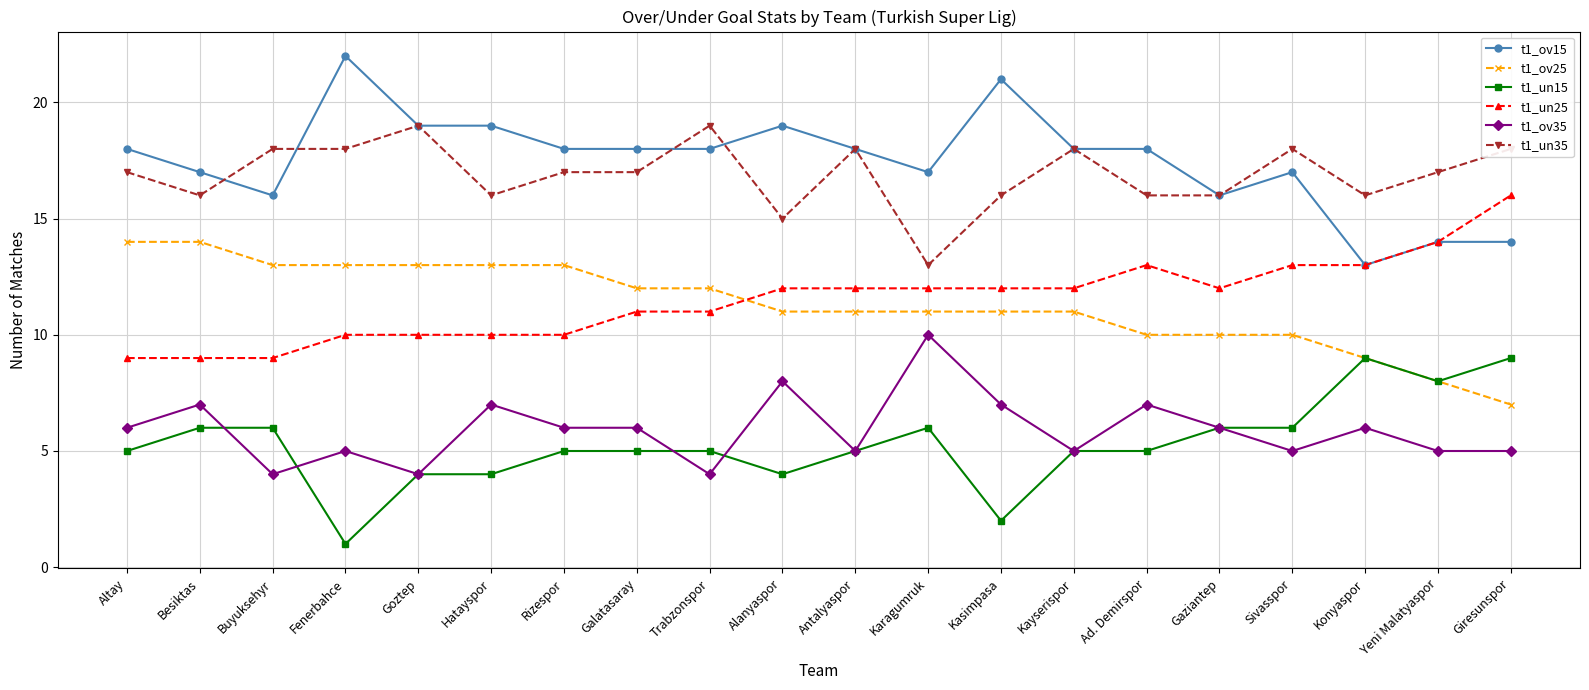

What is the total value across all series at Antalyaspor?

69